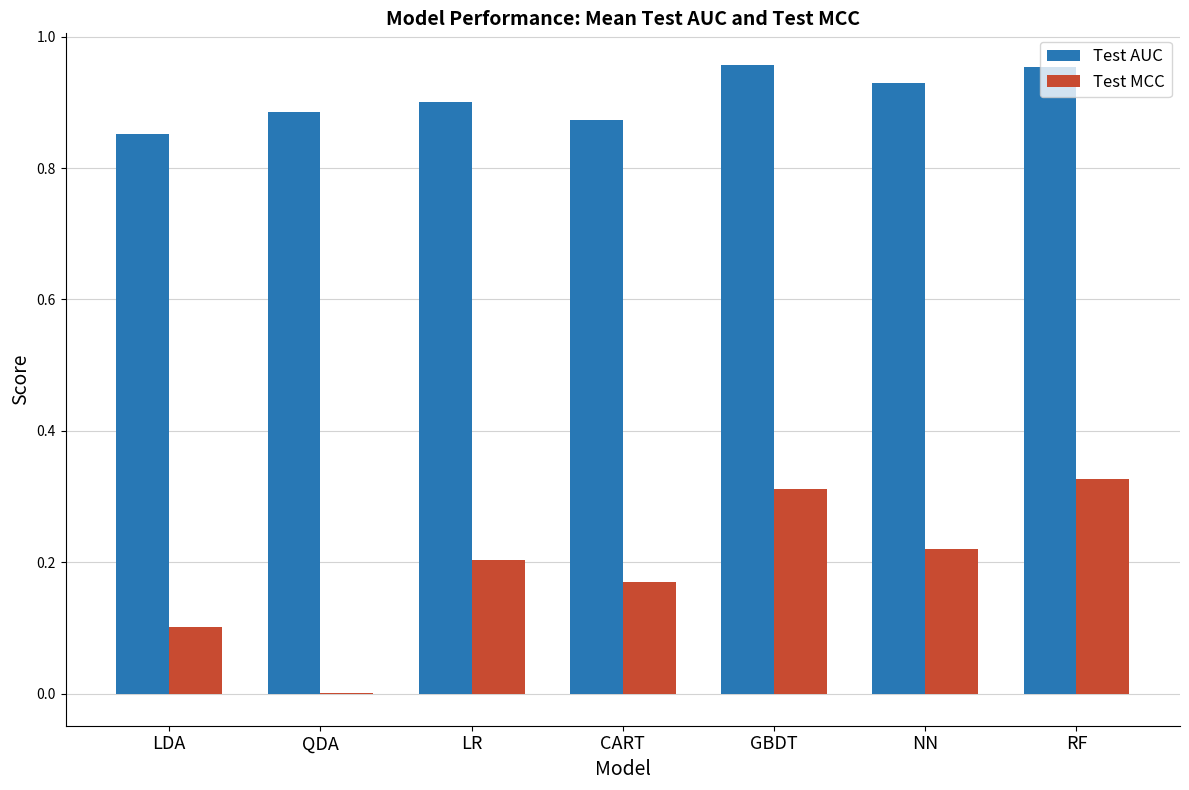

Is it true that Test MCC equals 0.0 at CART?

False